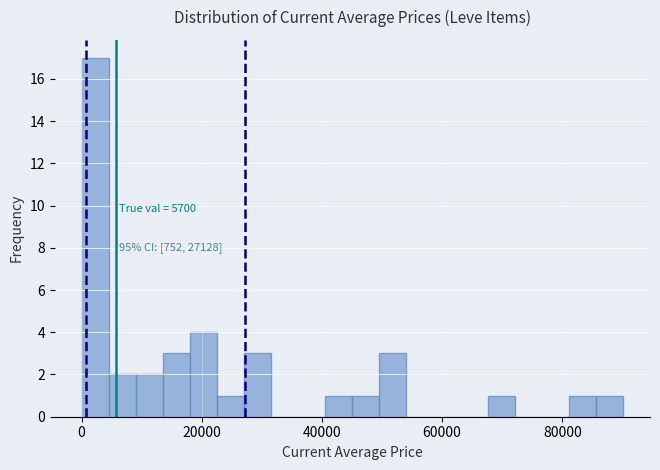

Around what value on the x-axis is the tallest bar? Give the approximate position of its centre, as read against the axis.

2000